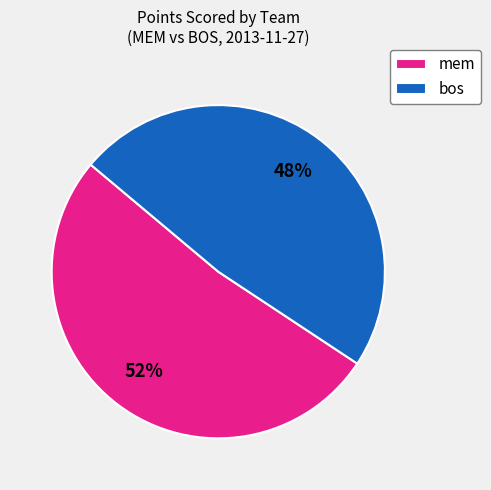

Is it true that bos is 42% of the pie?

False